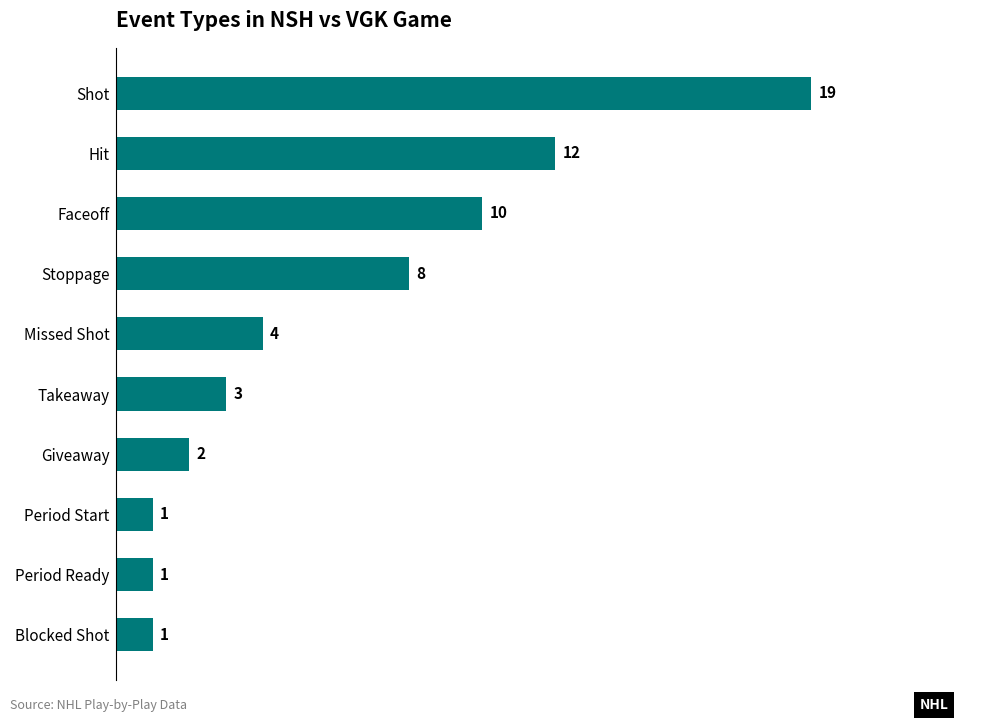

What is the maximum value shown in the chart?

19